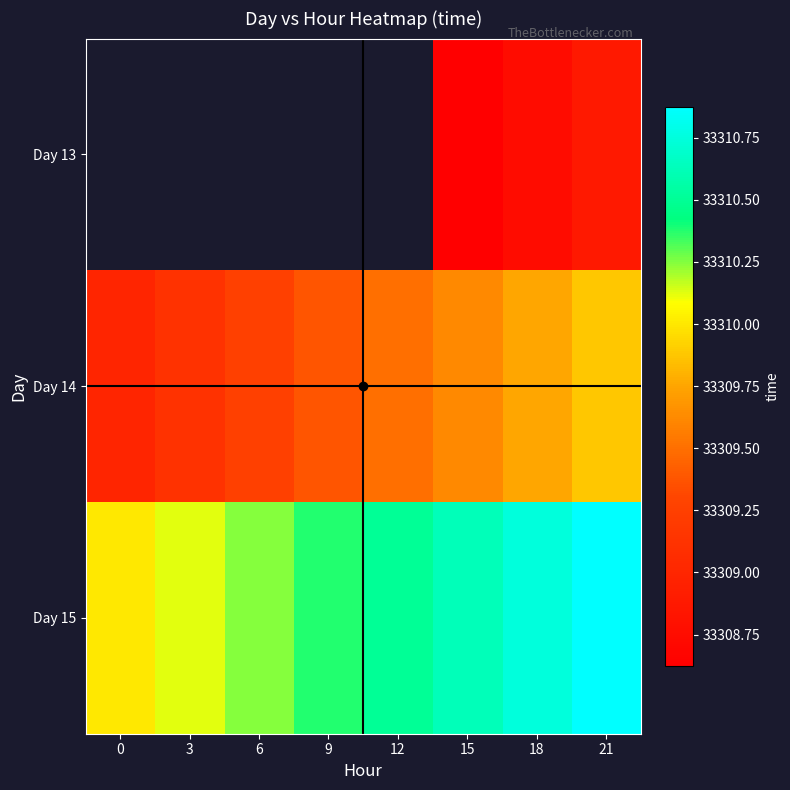

Which has a higher value, 9 or 21?

21